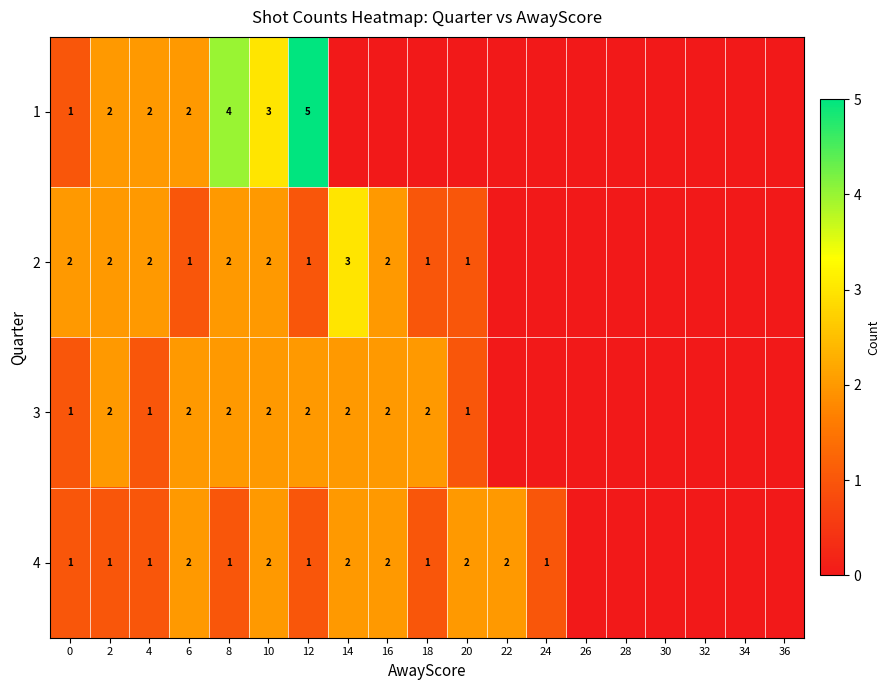

Is it true that 4 equals 0 at 2?

False